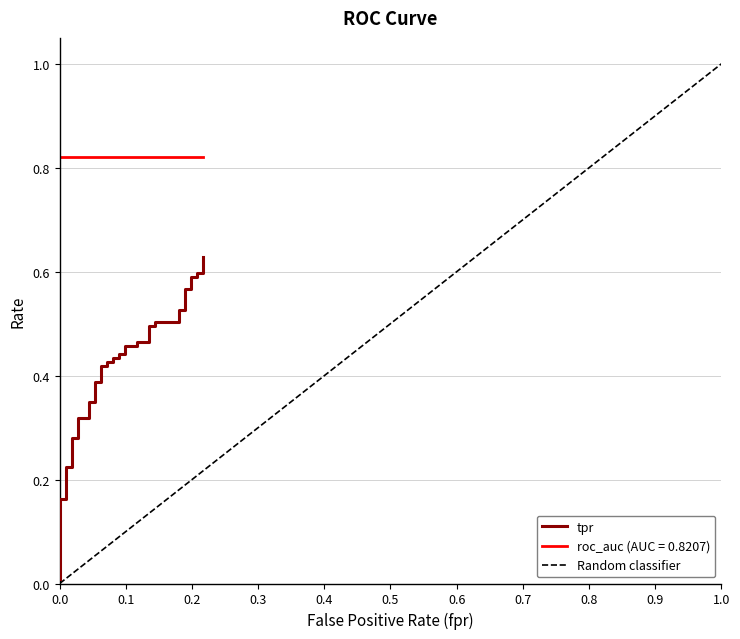

True or false: the data shows 0.2 at 38.

False